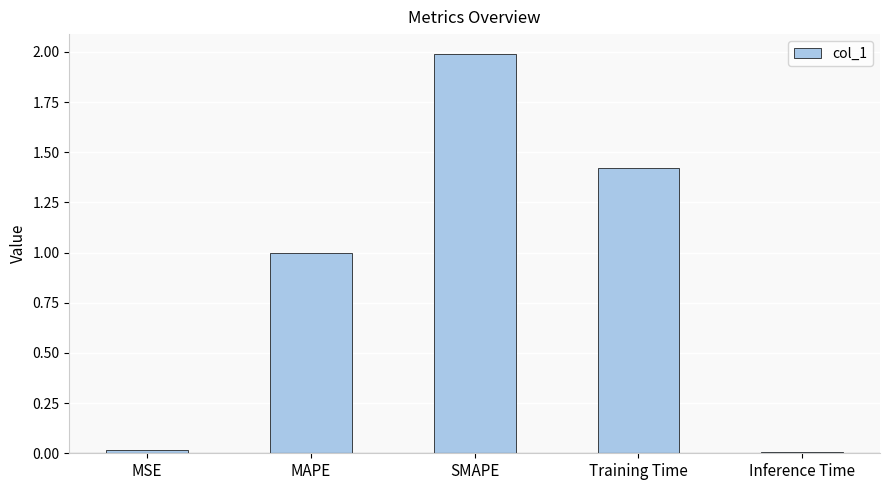

What is the difference between the maximum and minimum values?

2.0